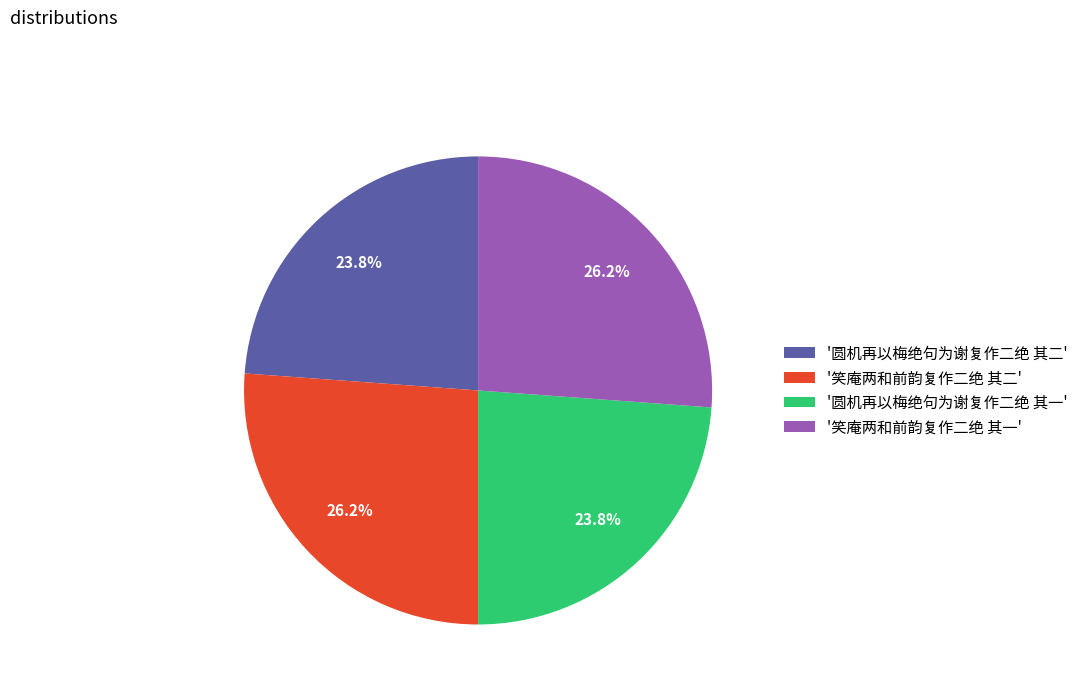

How many slices are in this pie chart?

4